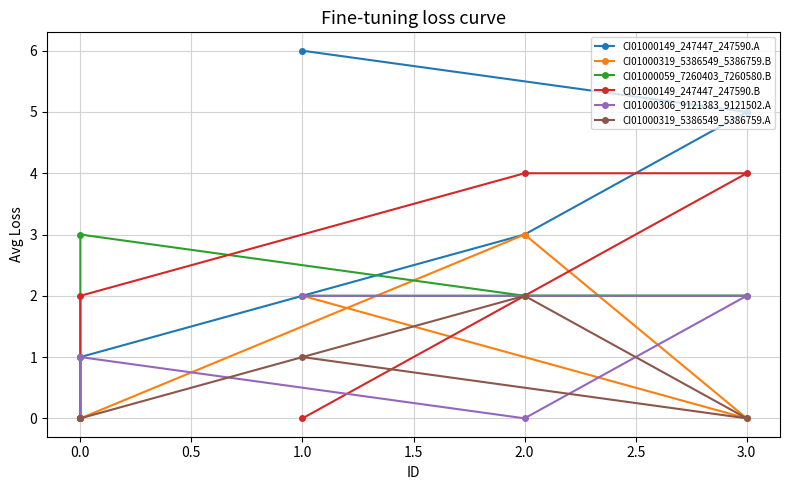

What is the total value across all series at 3.0?

13